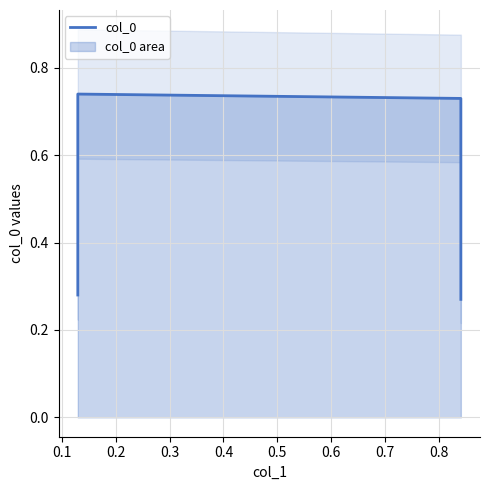

Does the chart have visible grid lines?

Yes